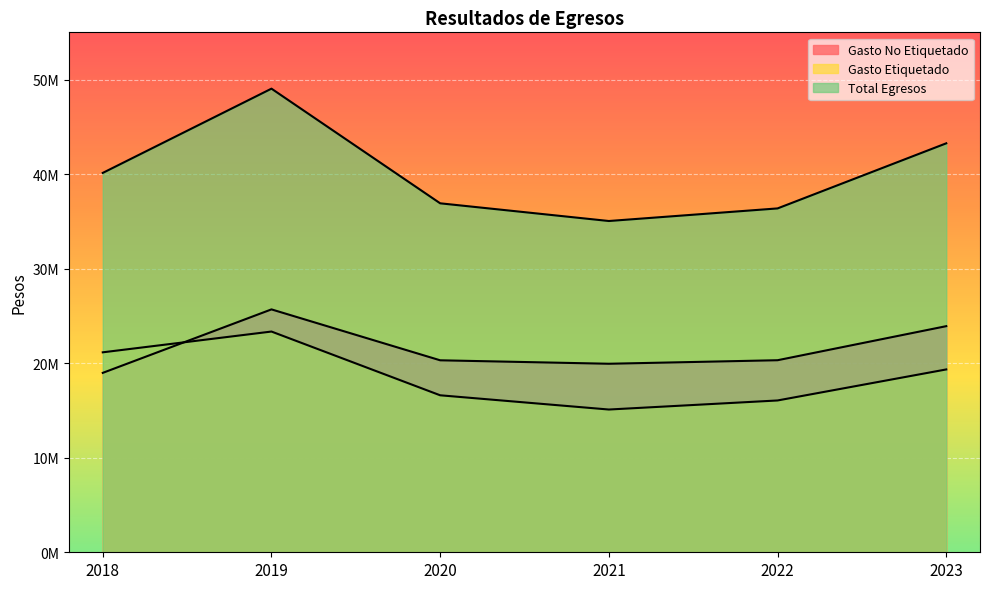

How many data points in Gasto Etiquetado are less than 19341010?

3